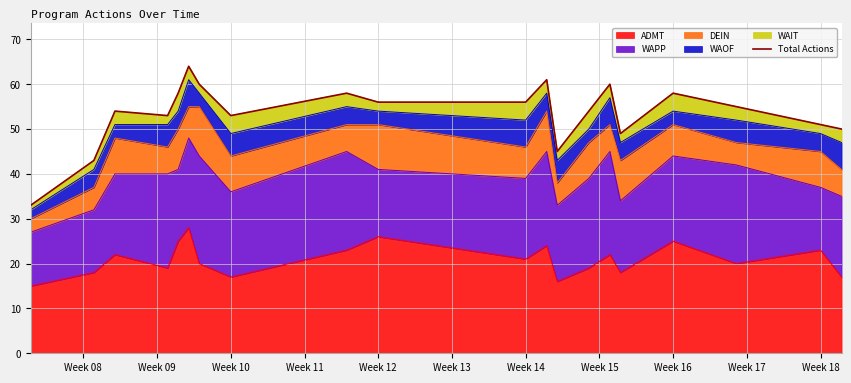

What is the highest value of the ADMT series?

28